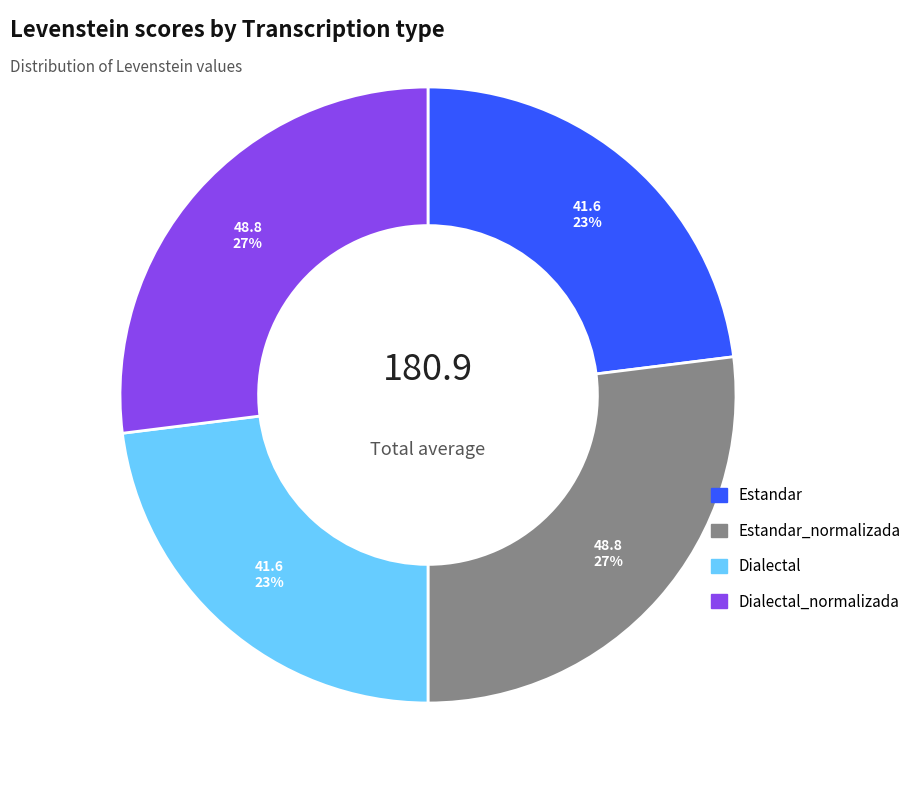

Is there a majority slice in this chart?

No